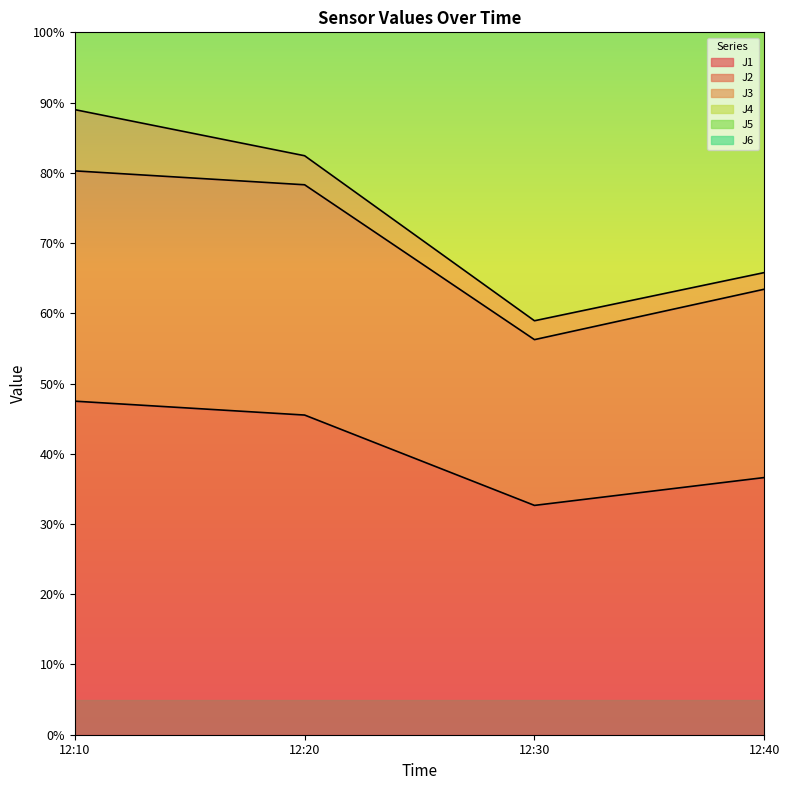

In J1, how many points are lower than both neighbors (excluding endpoints)?

1